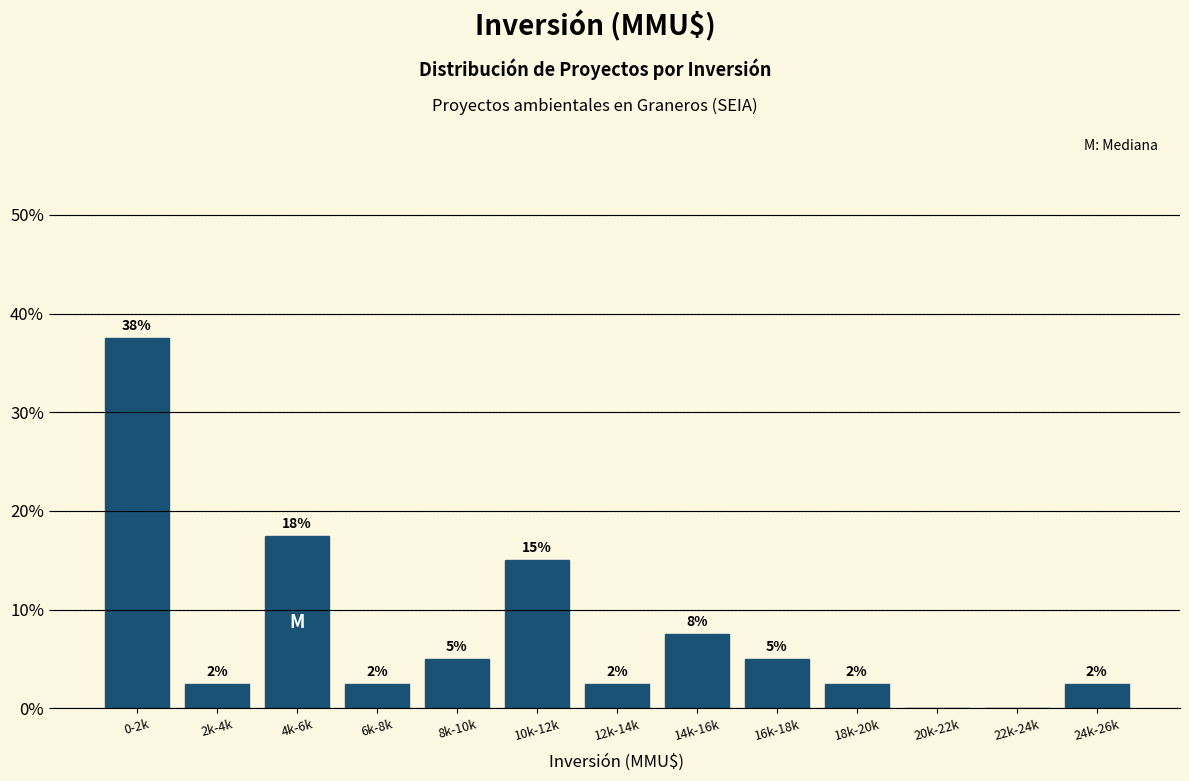

Are the bars horizontal?

No